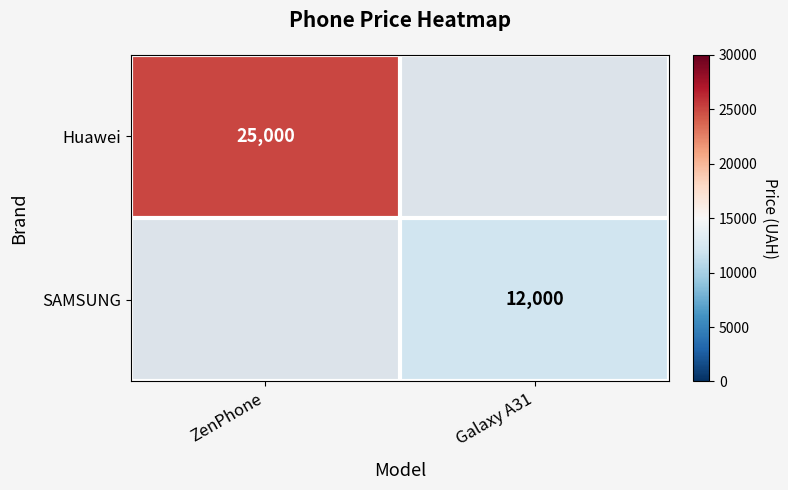

Is it true that SAMSUNG equals 8099 at Galaxy A31?

False